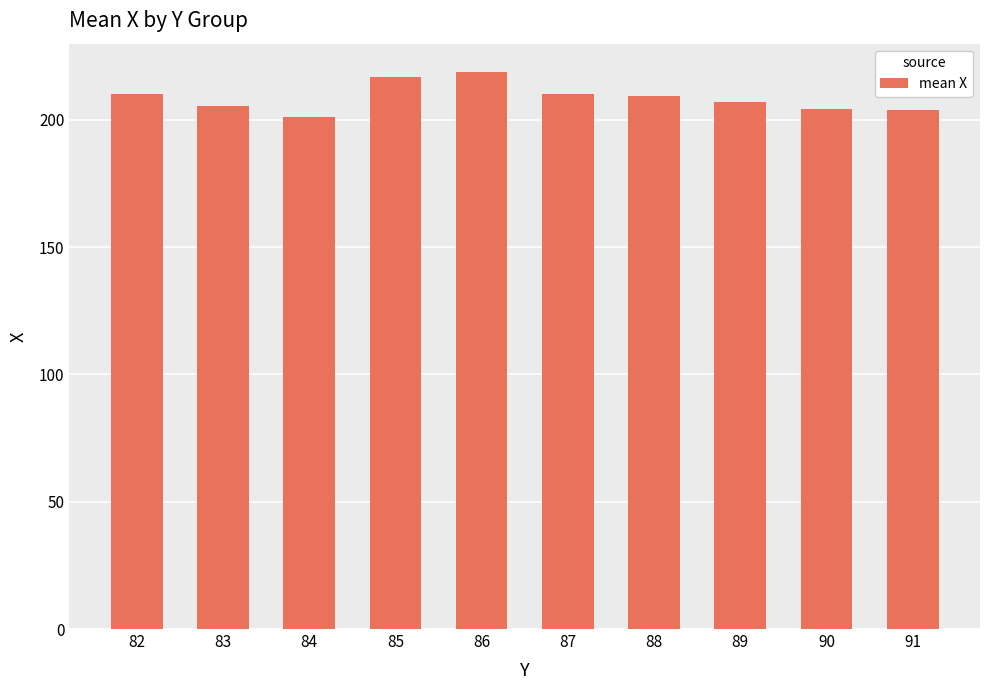

What is the greatest value displayed?

219.0